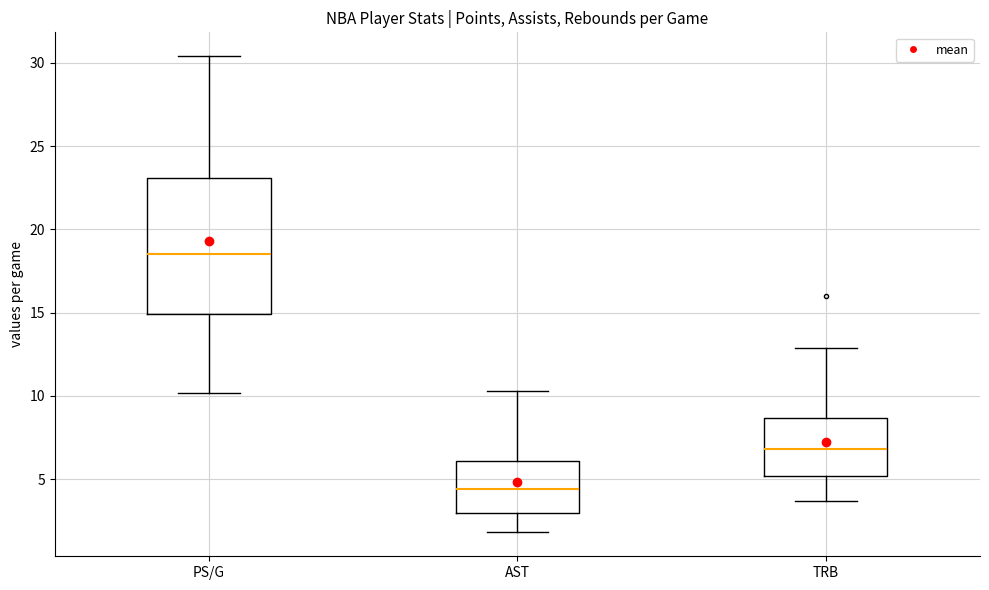

Reading left to right, transcribe this box plot: for each box, give where its median line is, the range the box spans, and where its two whiskers end, as read against the y-axis. The values are not printed on the chart, so give them approximately, as read against the axis.

PS/G: median 18.5, box 15.0 to 23.0, whiskers 10.0 to 30.5
AST: median 4.5, box 3.0 to 6.0, whiskers 2.0 to 10.5
TRB: median 7.0, box 5.0 to 8.5, whiskers 3.5 to 13.0